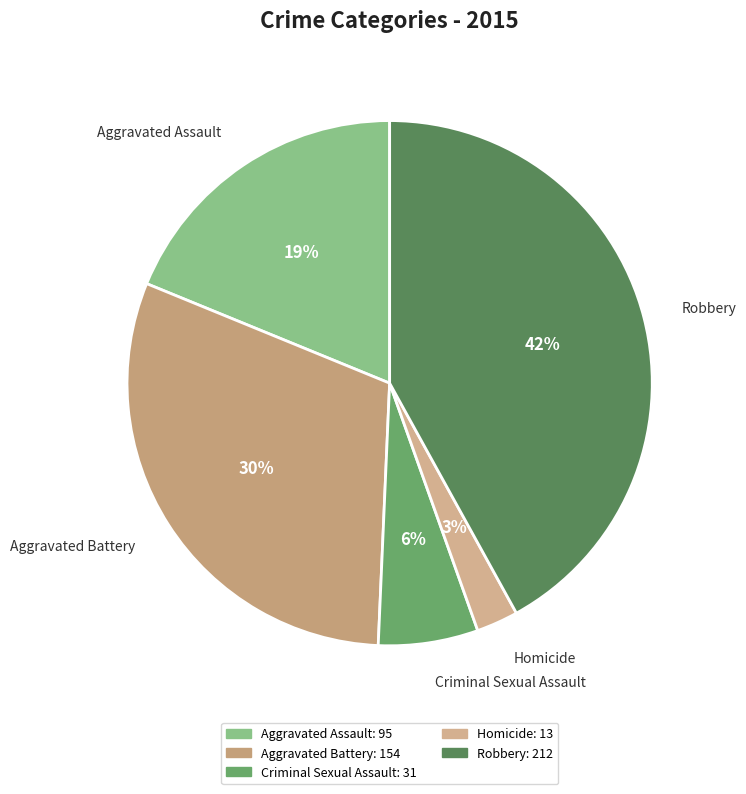

True or false: Criminal Sexual Assault accounts for 6% of the total.

True